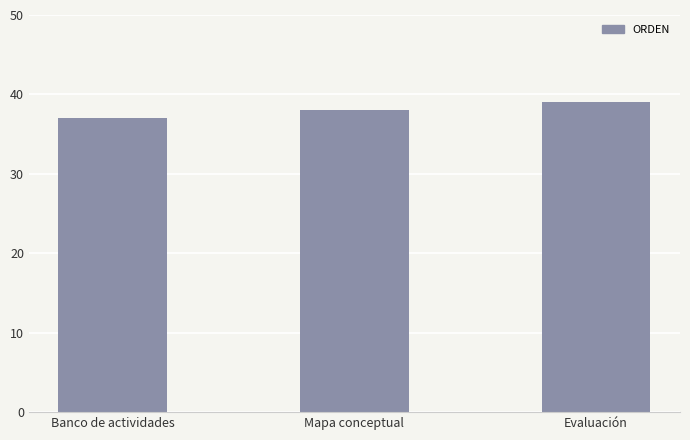

How many data points does each series have?

3